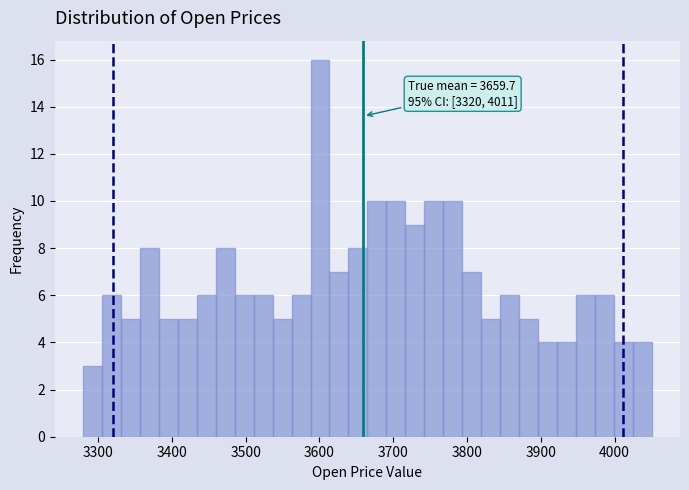

Around what value on the x-axis is the tallest bar? Give the approximate position of its centre, as read against the axis.

3600